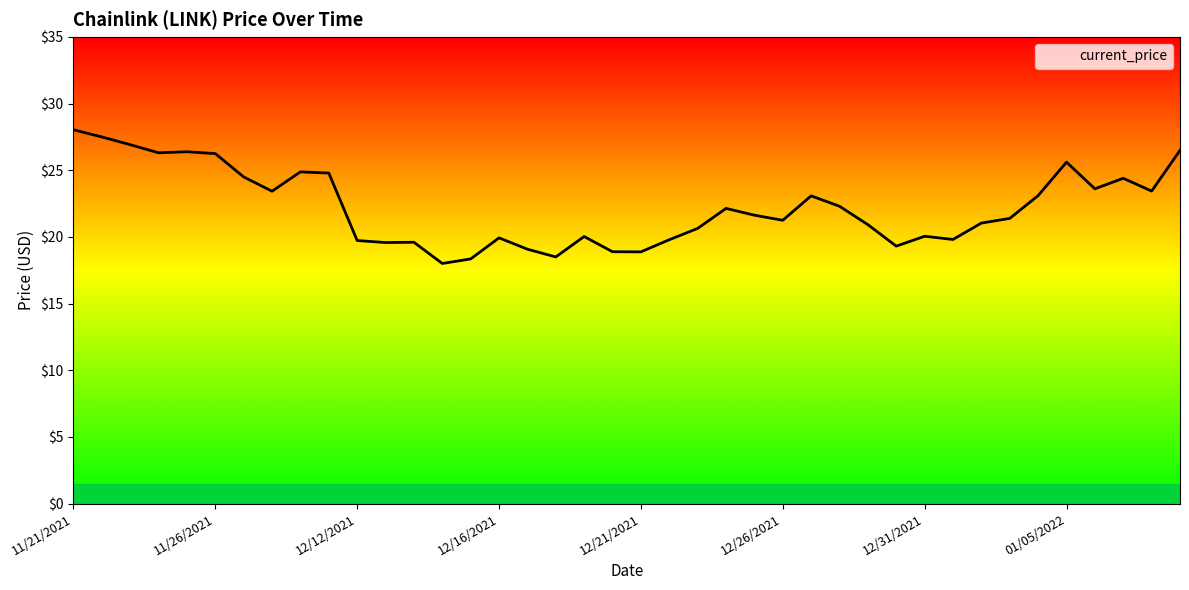

What is the minimum value shown in the chart?

18.0